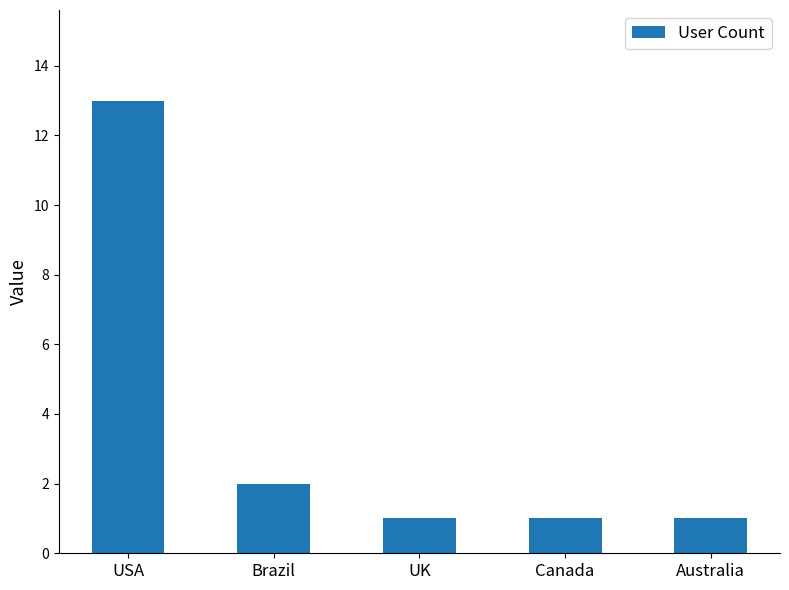

Reading left to right, list all the values displayed in this chart.

USA=13	Brazil=2	UK=1	Canada=1	Australia=1